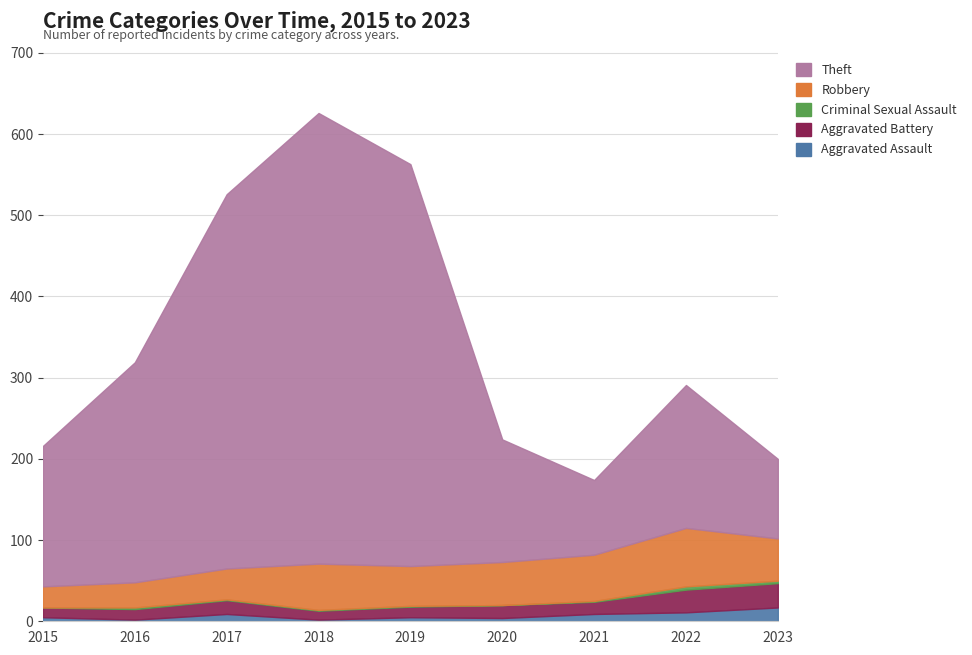

At which category does Robbery reach its first local peak?

2018